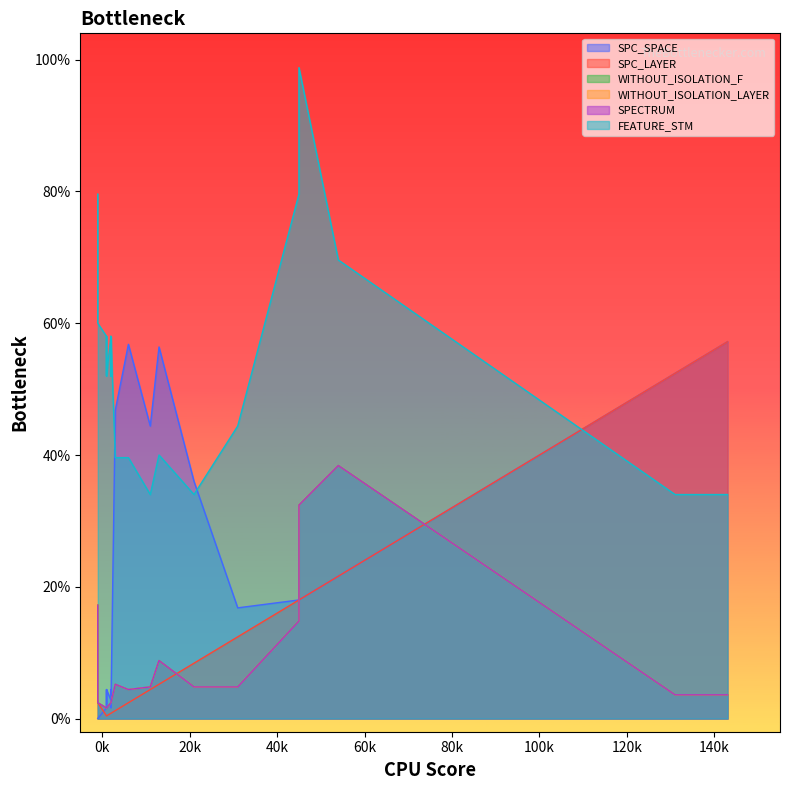

How many lines are shown in the chart?

6